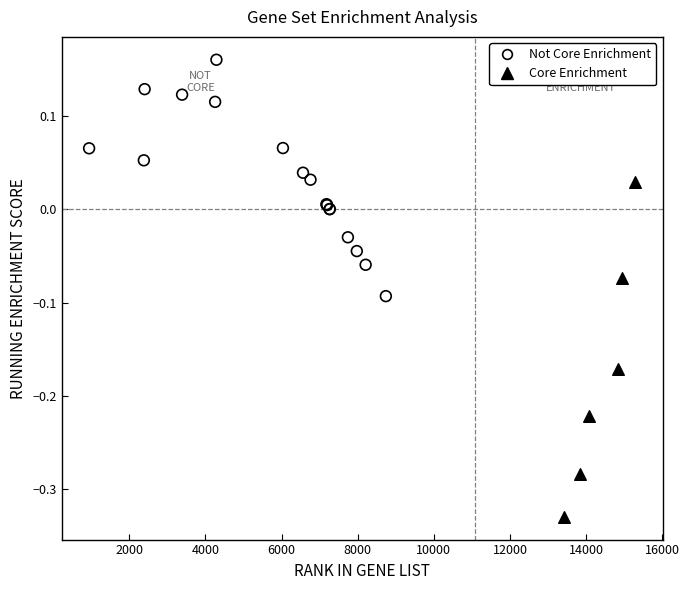

Which series contains the highest Y value?

Not Core Enrichment